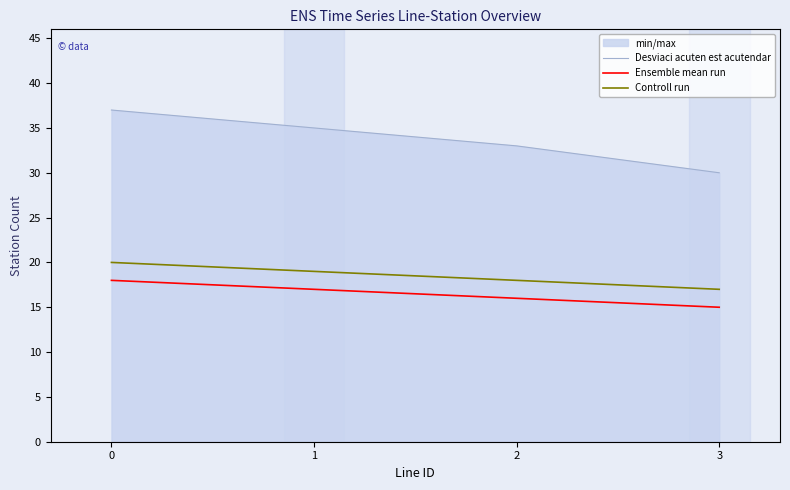

True or false: Ensemble mean run and Controll run intersect in this chart.

False